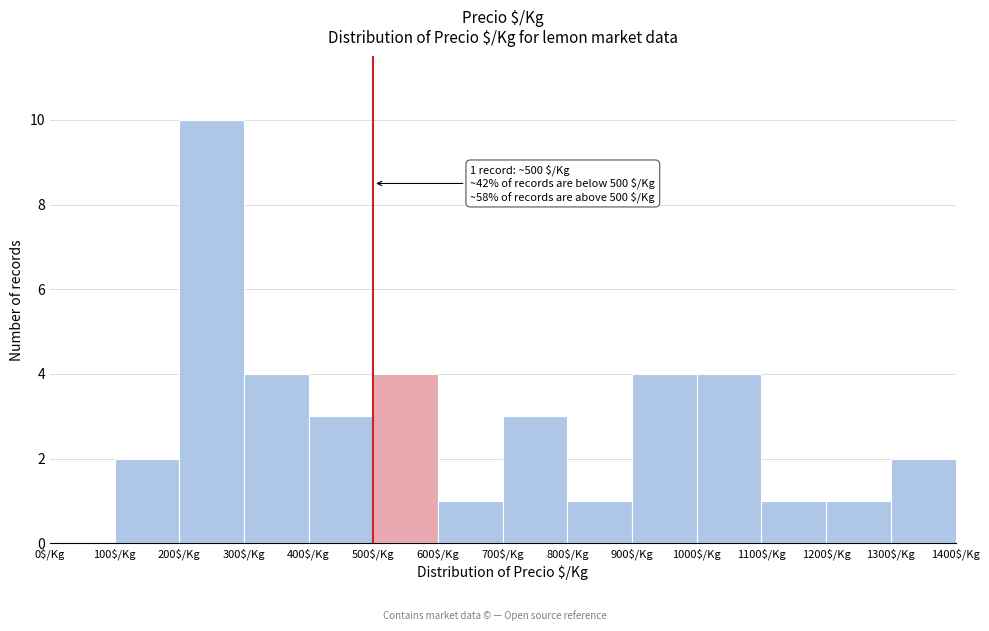

Over which range of the x-axis is the bar tallest?

200 to 300